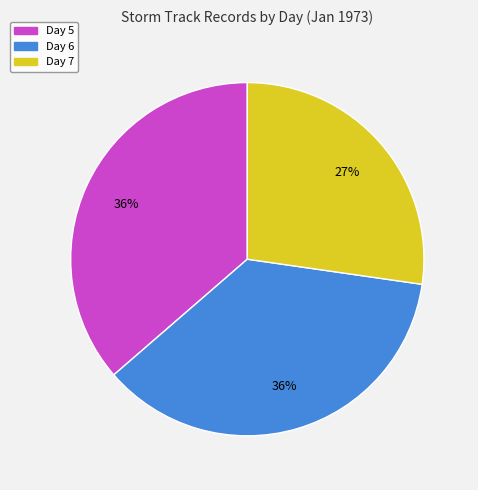

Is there any slice that represents more than half of the pie?

No